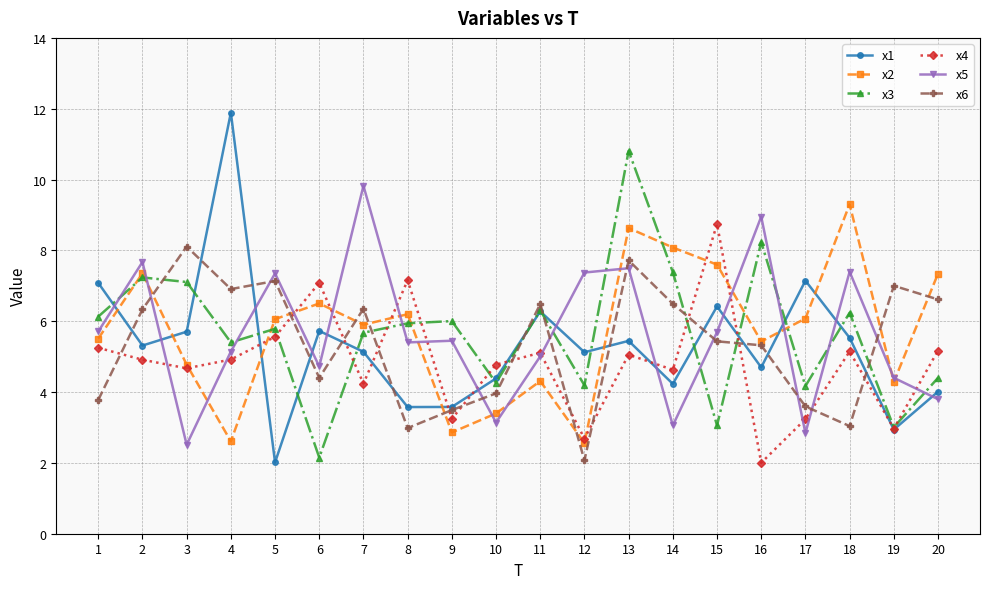

Does the chart have visible grid lines?

Yes